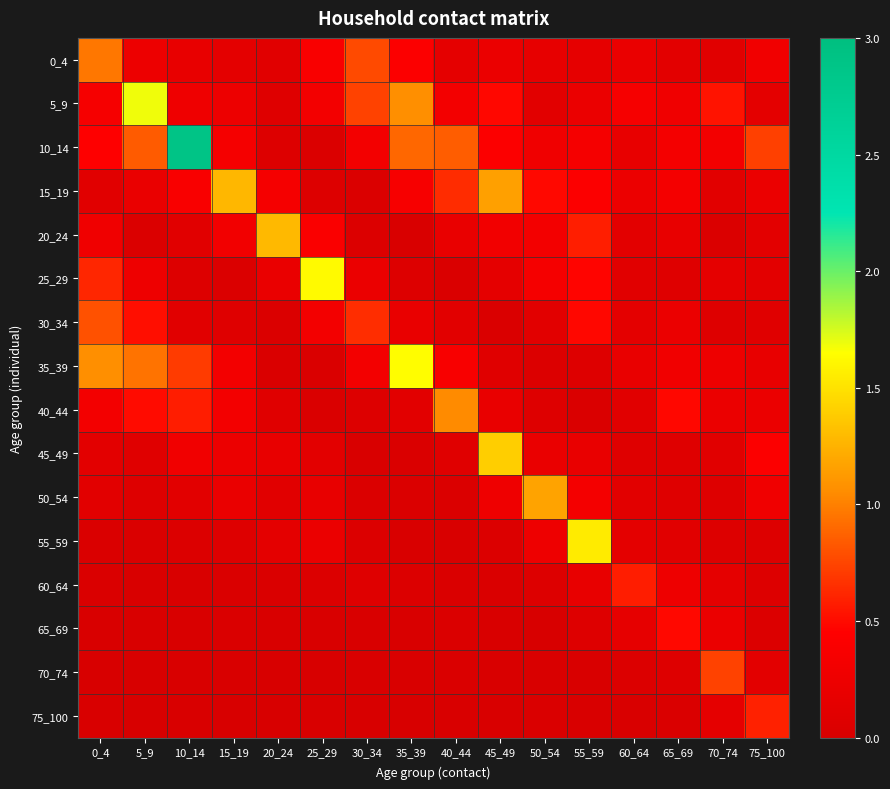

At 5_9, list the series in order from largest to smallest.

5_9, 35_39, 10_14, 30_34, 40_44, 25_29, 0_4, 15_19, 45_49, 50_54, 20_24, 55_59, 65_69, 60_64, 70_74, 75_100